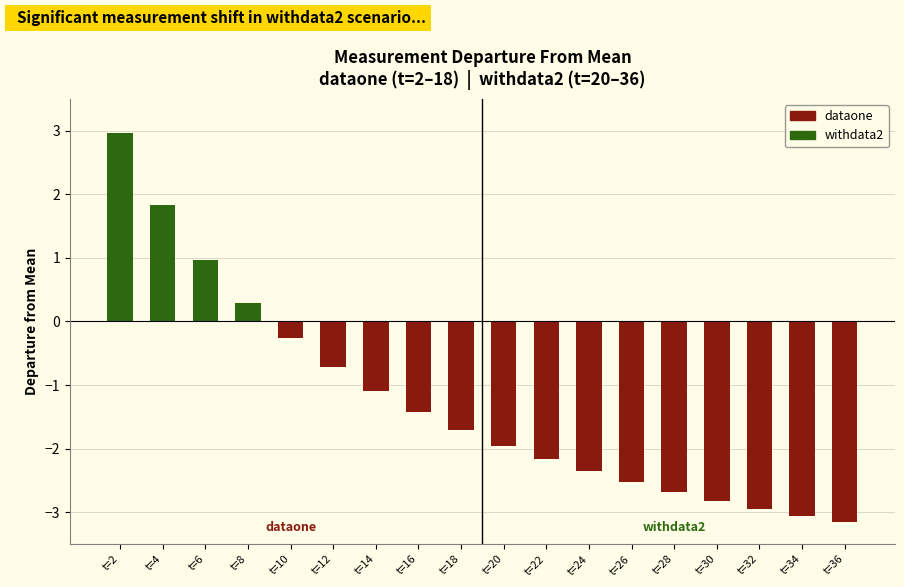

What is the smallest value displayed?

-3.2